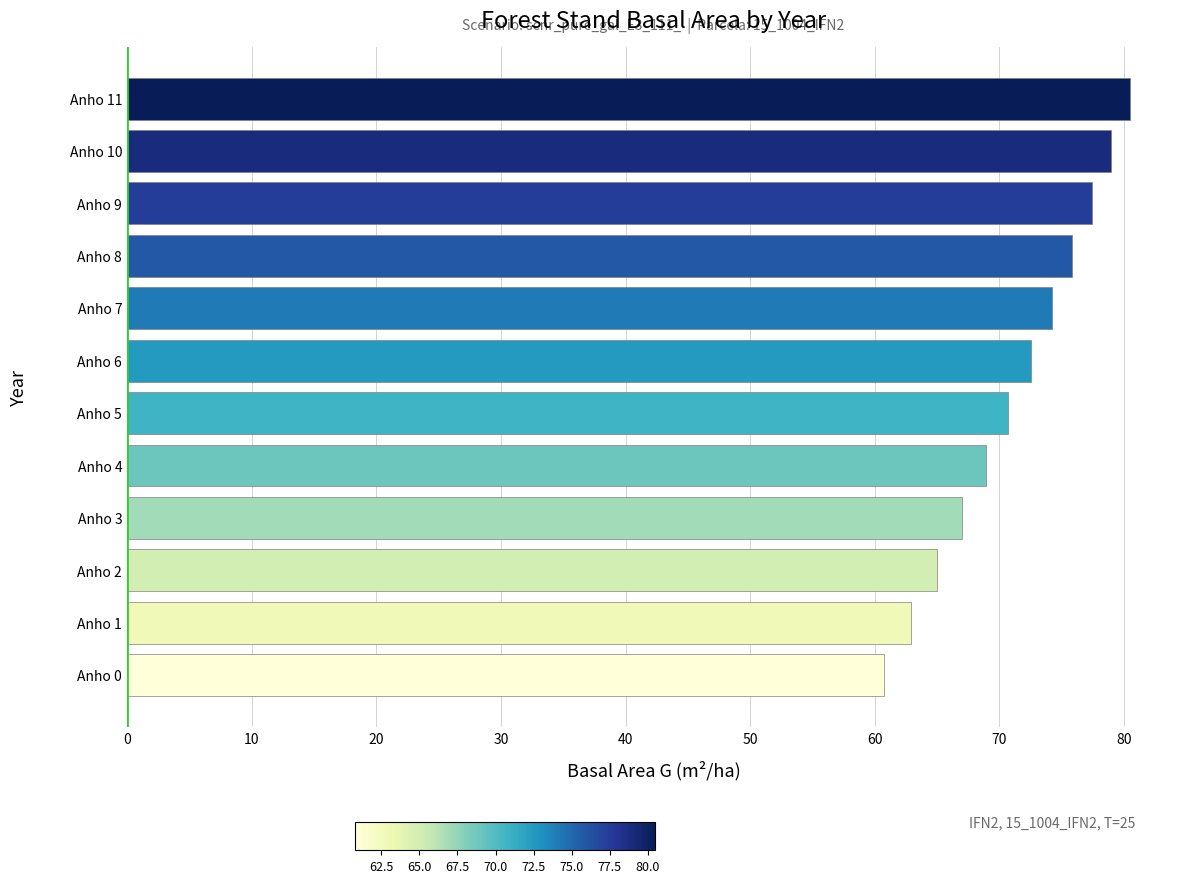

Approximately how many times larger is the value at Anho 2 compared to Anho 7?

0.9